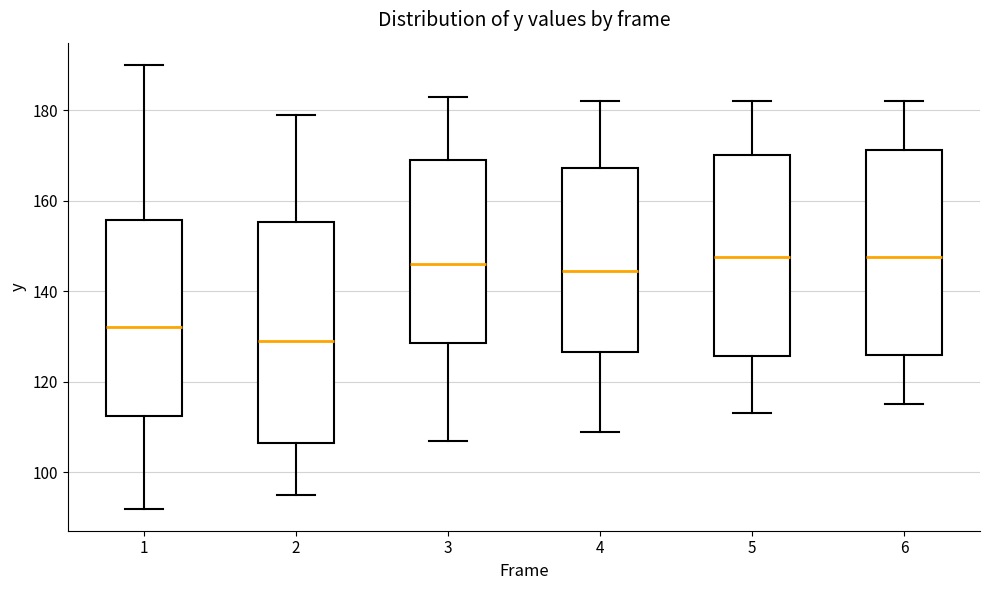

Reading left to right, read every box against the y-axis: the position of its median line, the range the box covers, and the ends of its whiskers. The values are not printed on the chart, so give them approximately, as read against the axis.

1: median 132, box 112 to 156, whiskers 92 to 190
2: median 130, box 106 to 156, whiskers 96 to 180
3: median 146, box 128 to 170, whiskers 108 to 184
4: median 144, box 126 to 168, whiskers 110 to 182
5: median 148, box 126 to 170, whiskers 114 to 182
6: median 148, box 126 to 172, whiskers 116 to 182